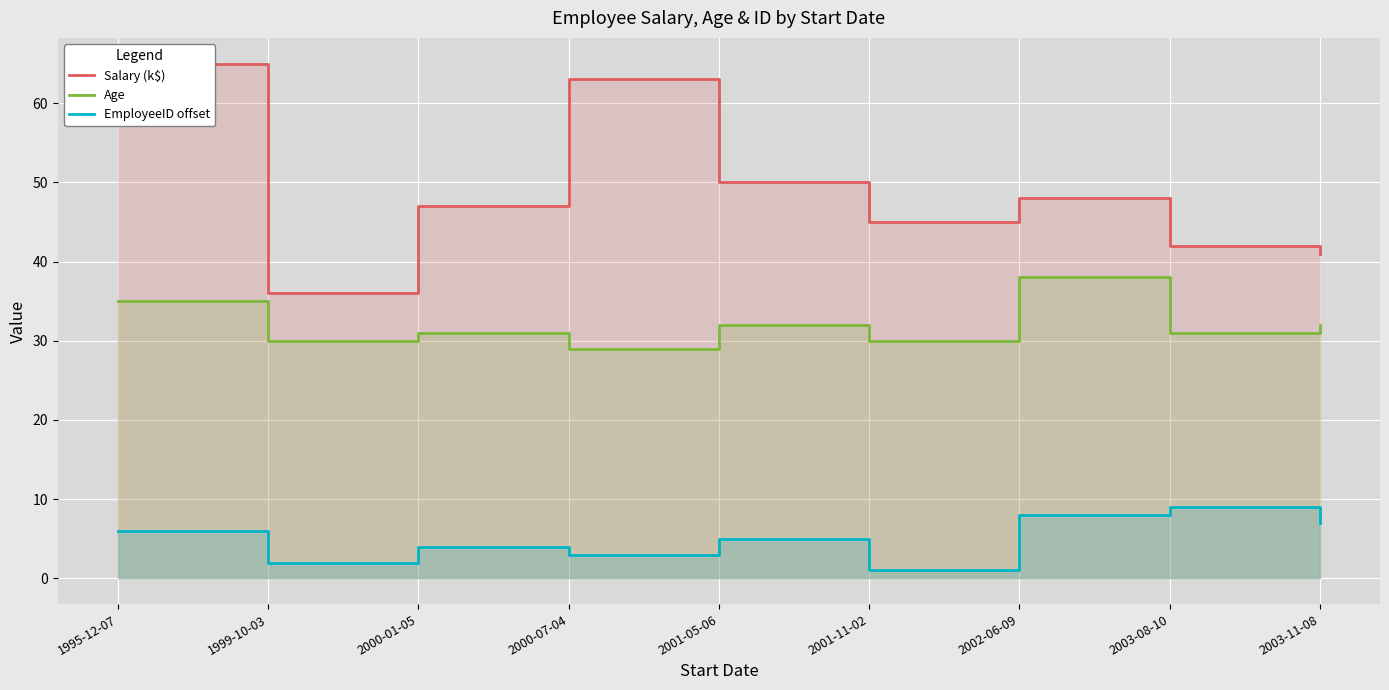

What is the label of the 9th point from the right?

1995-12-07